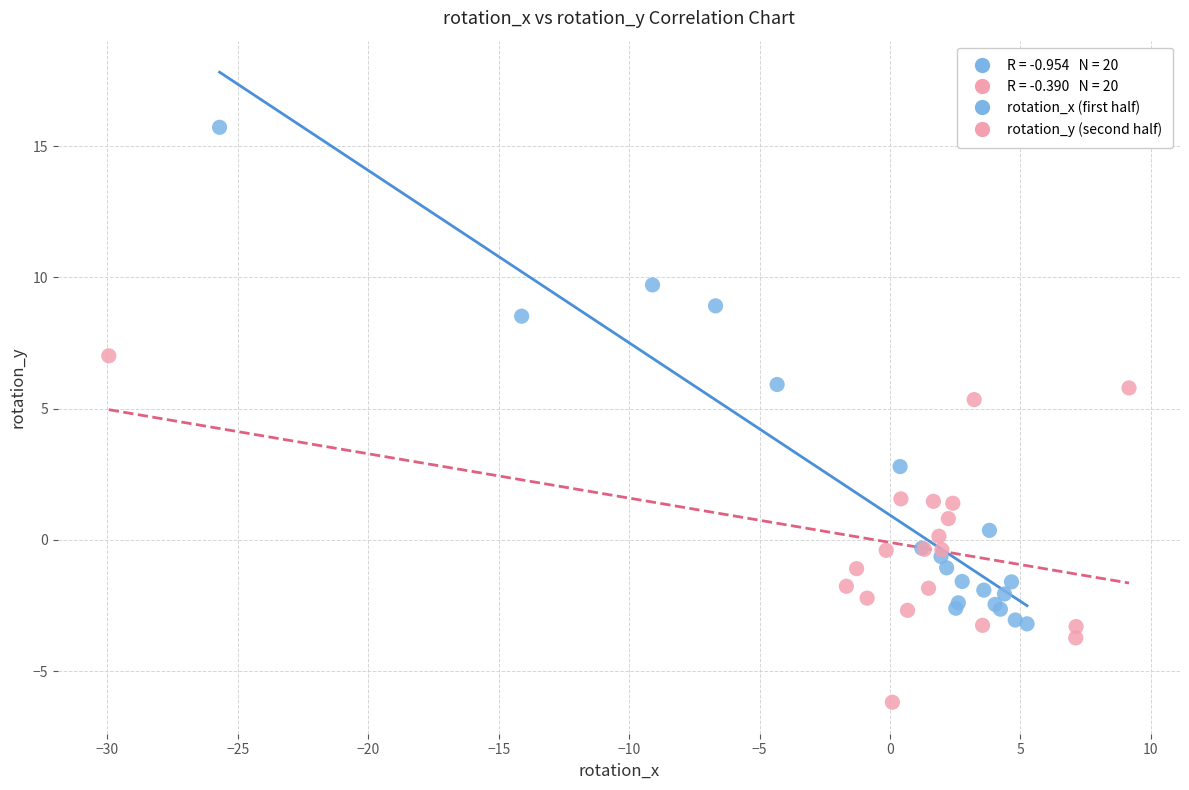

Which series contains the lowest Y value?

rotation_y (second half)